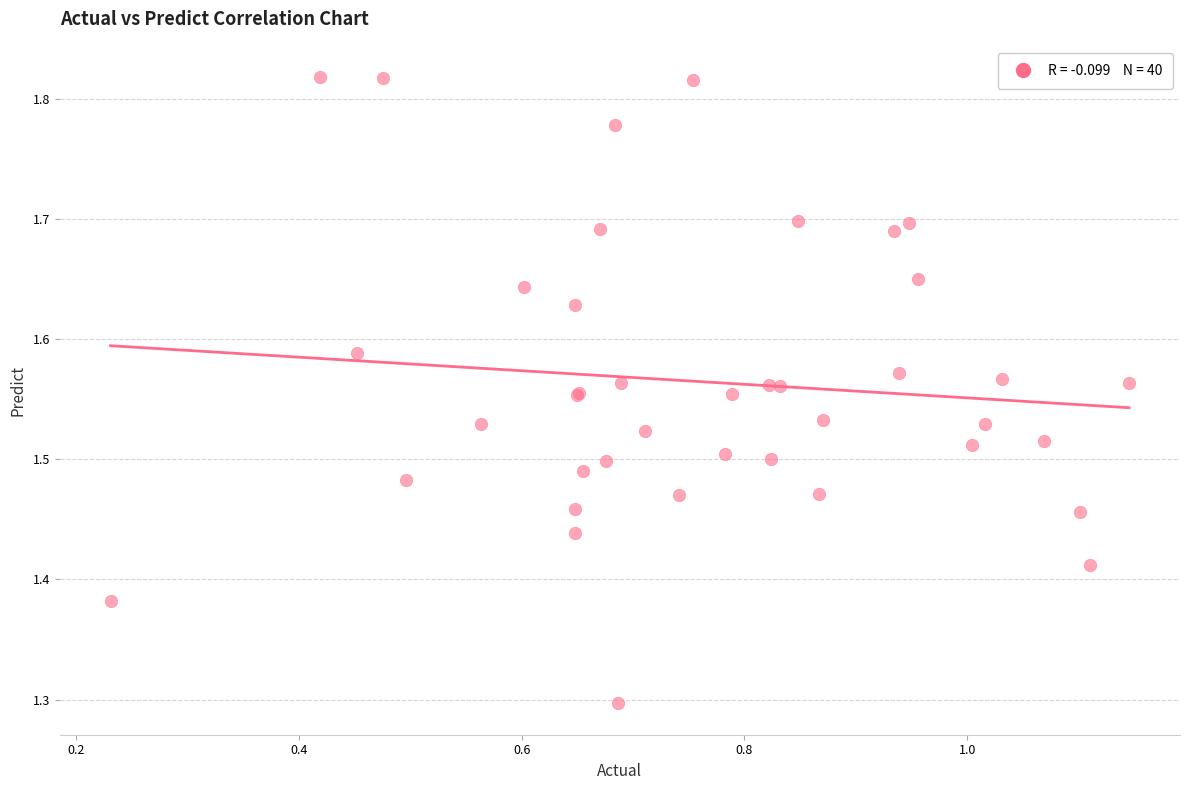

What Y value in the scatter plot is closest to 1?

1.3